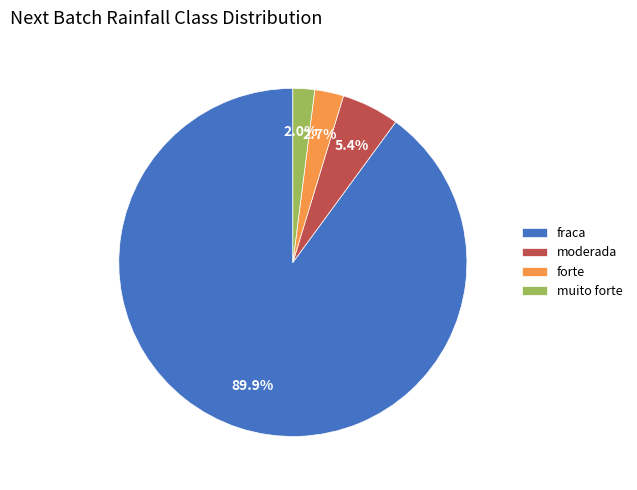

To the nearest percent, what is the combined percentage of forte and fraca?

93%